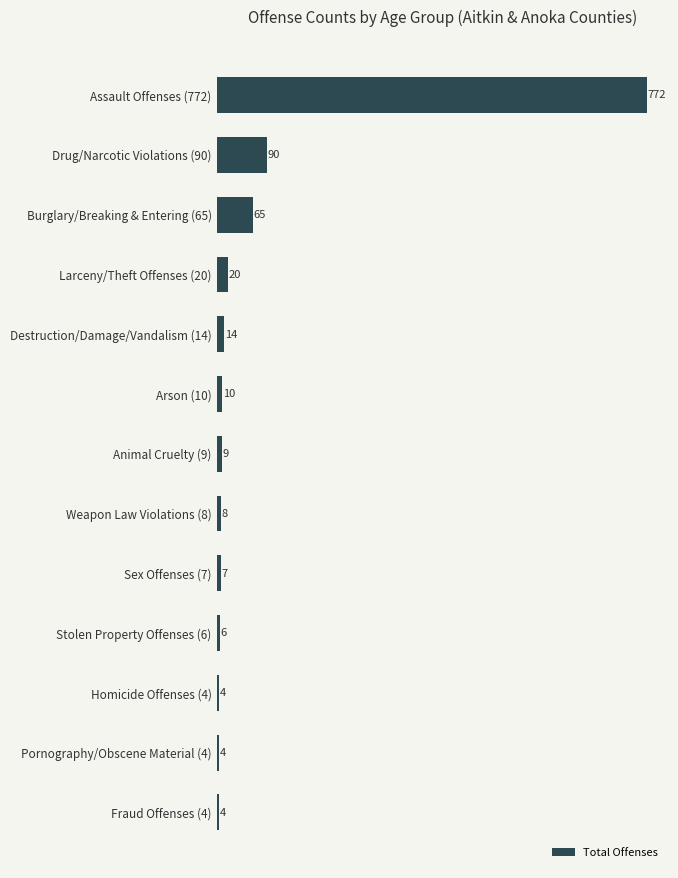

What is the smallest value displayed?

4